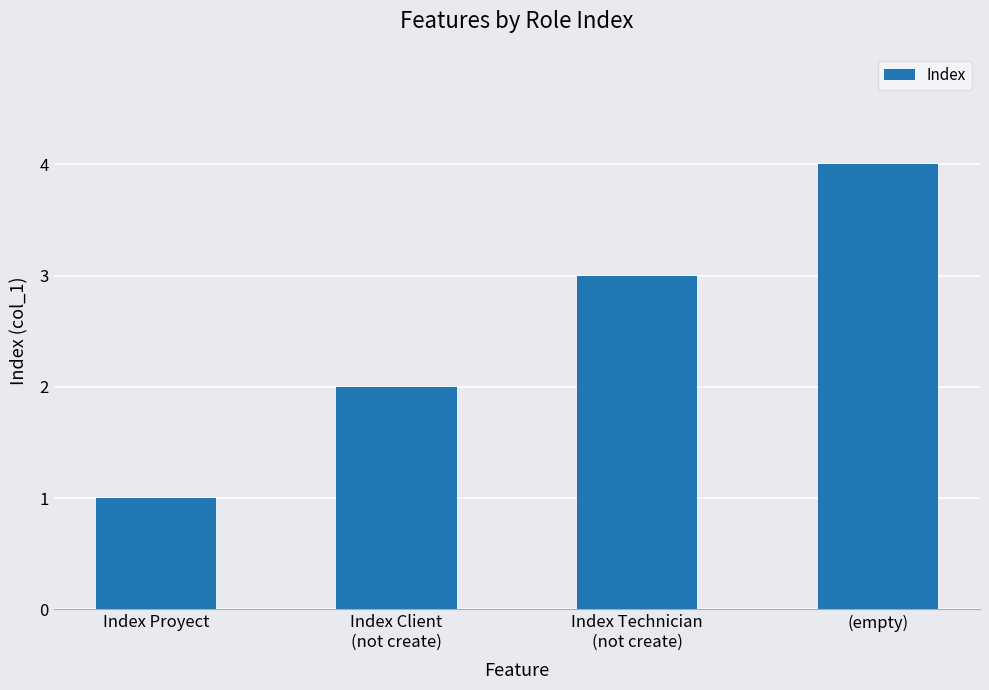

What is the change in value from Index Client
(not create) to (empty)?

+2